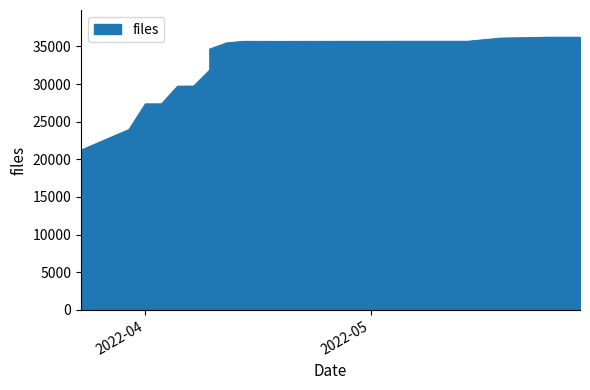

What is the sum of all values?

1120520